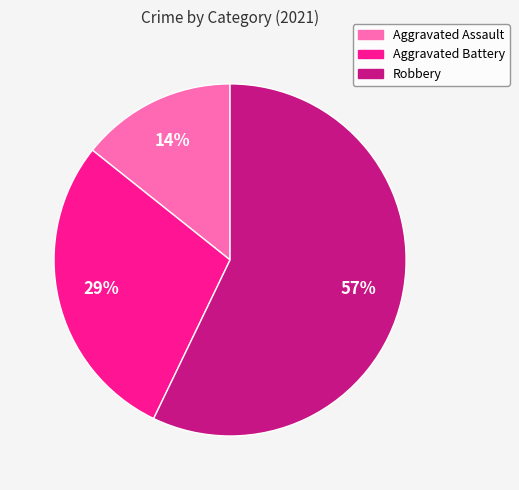

Which category has the biggest portion of the pie?

Robbery